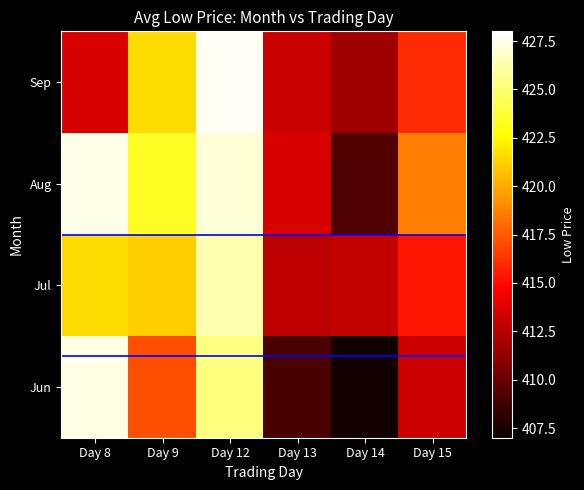

Reading left to right, extract all data points from this chart.

Jun: Day 8=427.4	Day 9=417.1	Day 12=425.3	Day 13=409.1	Day 14=407.3	Day 15=413.1
Jul: Day 8=421.6	Day 9=421.1	Day 12=426.3	Day 13=412.6	Day 14=412.8	Day 15=415.3
Aug: Day 8=427.5	Day 9=423.4	Day 12=427.1	Day 13=413.5	Day 14=409.3	Day 15=418.6
Sep: Day 8=413.5	Day 9=421.6	Day 12=427.8	Day 13=413.0	Day 14=411.8	Day 15=415.9